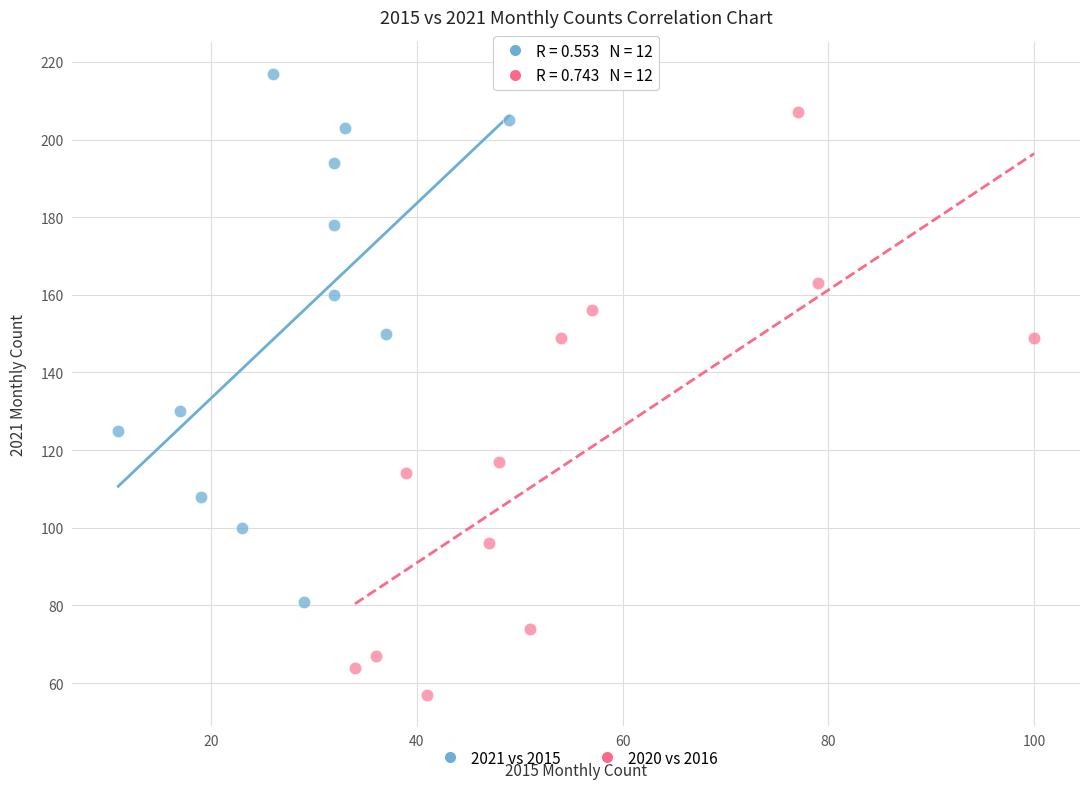

Which series contains the lowest Y value?

2020 vs 2016